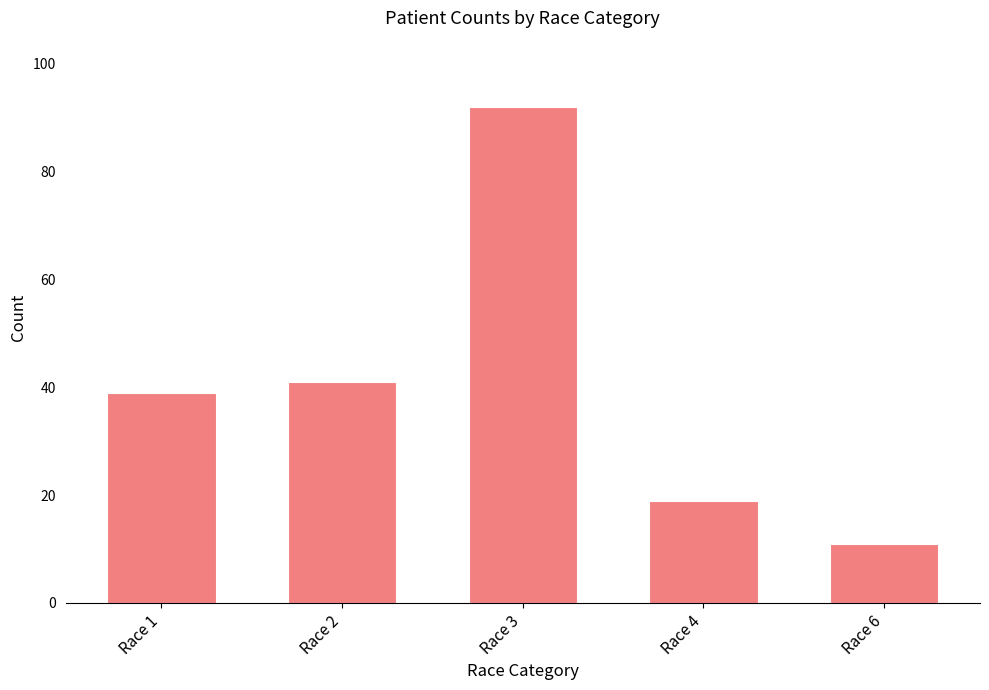

The chart shows a value of 39 at Race 1. True or false?

True